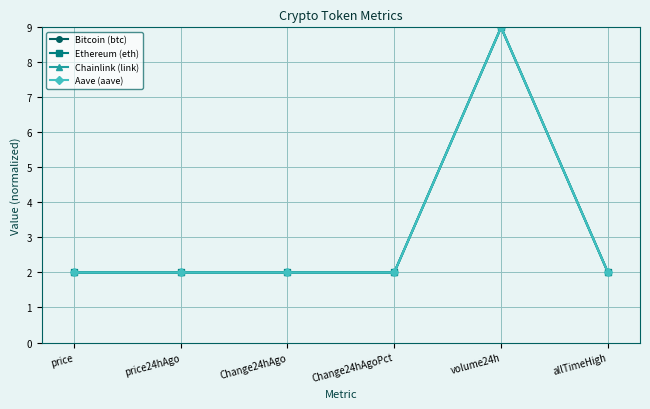

Which label corresponds to the largest value in the chart?

volume24h